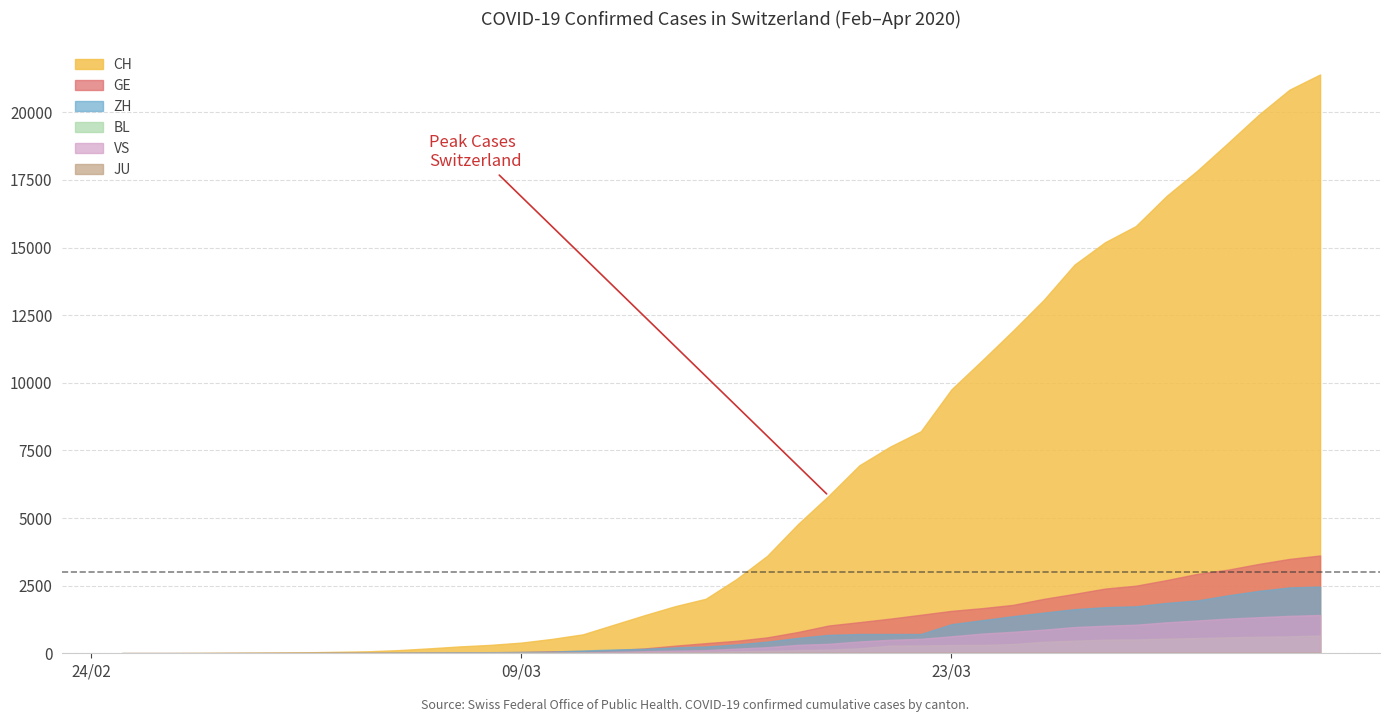

True or false: ZH and CH intersect in this chart.

False